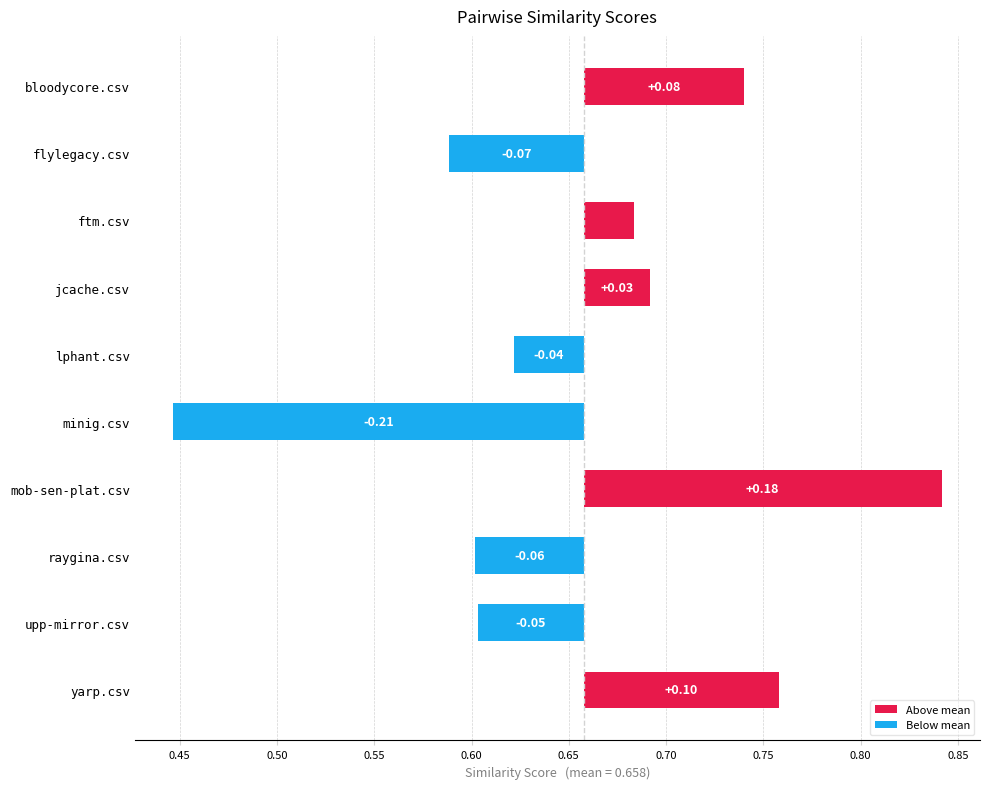

How many bars are there in total?

10